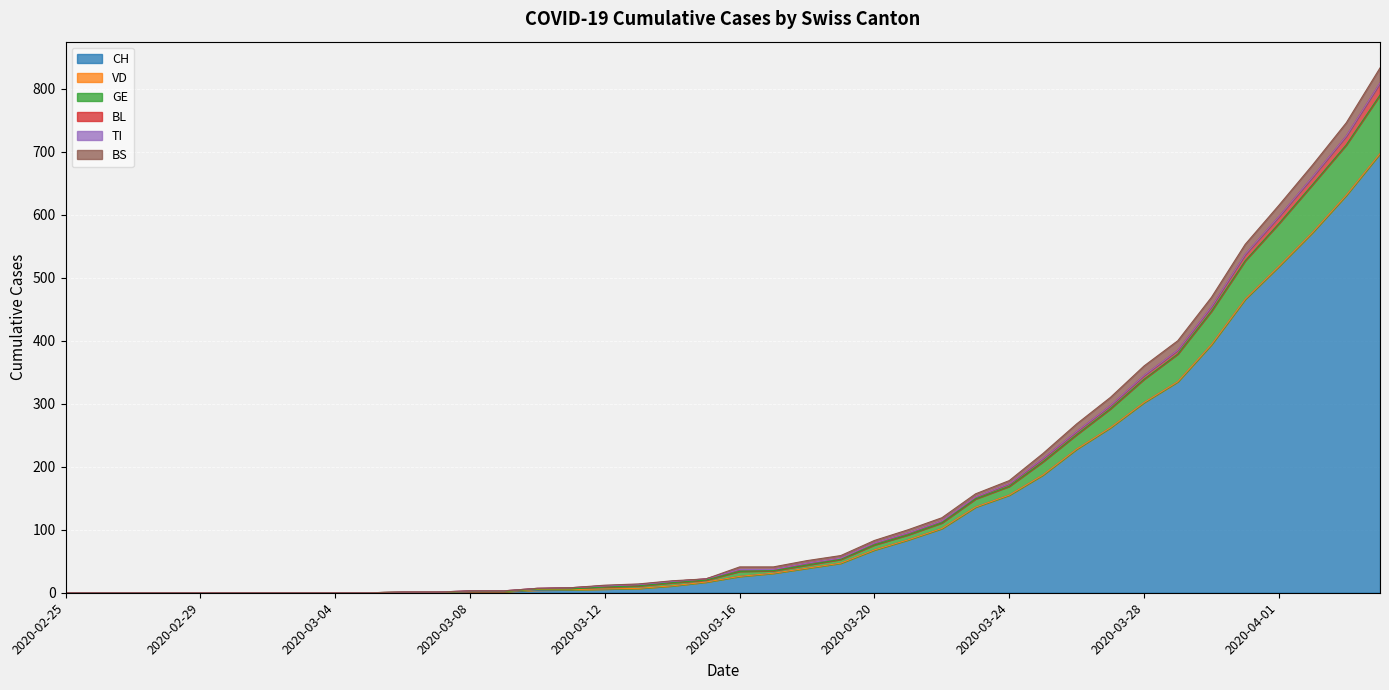

Reading left to right, what are all the values shown in this chart?

CH: 2020-02-25=0	2020-02-26=0	2020-02-27=0	2020-02-28=0	2020-02-29=0	2020-03-01=0	2020-03-02=0	2020-03-03=0	2020-03-04=0	2020-03-05=0	2020-03-06=1	2020-03-07=1	2020-03-08=2	2020-03-09=2	2020-03-10=4	2020-03-11=5	2020-03-12=6	2020-03-13=7	2020-03-14=11	2020-03-15=17	2020-03-16=26	2020-03-17=31	2020-03-18=39	2020-03-19=47	2020-03-20=68	2020-03-21=84	2020-03-22=102	2020-03-23=136	2020-03-24=155	2020-03-25=187	2020-03-26=228	2020-03-27=262	2020-03-28=302	2020-03-29=335	2020-03-30=394	2020-03-31=466	2020-04-01=518	2020-04-02=572	2020-04-03=631	2020-04-04=697
VD: 2020-02-25=0	2020-02-26=0	2020-02-27=0	2020-02-28=0	2020-02-29=0	2020-03-01=0	2020-03-02=0	2020-03-03=0	2020-03-04=0	2020-03-05=0	2020-03-06=0	2020-03-07=0	2020-03-08=0	2020-03-09=0	2020-03-10=1	2020-03-11=0	2020-03-12=0	2020-03-13=0	2020-03-14=0	2020-03-15=0	2020-03-16=0	2020-03-17=0	2020-03-18=0	2020-03-19=0	2020-03-20=0	2020-03-21=0	2020-03-22=0	2020-03-23=0	2020-03-24=0	2020-03-25=0	2020-03-26=0	2020-03-27=0	2020-03-28=0	2020-03-29=0	2020-03-30=0	2020-03-31=0	2020-04-01=0	2020-04-02=0	2020-04-03=0	2020-04-04=0
GE: 2020-02-25=0	2020-02-26=0	2020-02-27=0	2020-02-28=0	2020-02-29=0	2020-03-01=0	2020-03-02=0	2020-03-03=0	2020-03-04=0	2020-03-05=0	2020-03-06=0	2020-03-07=0	2020-03-08=0	2020-03-09=0	2020-03-10=1	2020-03-11=1	2020-03-12=3	2020-03-13=4	2020-03-14=5	2020-03-15=3	2020-03-16=8	2020-03-17=4	2020-03-18=5	2020-03-19=6	2020-03-20=8	2020-03-21=8	2020-03-22=9	2020-03-23=13	2020-03-24=14	2020-03-25=21	2020-03-26=23	2020-03-27=30	2020-03-28=37	2020-03-29=44	2020-03-30=53	2020-03-31=61	2020-04-01=68	2020-04-02=76	2020-04-03=80	2020-04-04=93
BL: 2020-02-25=0	2020-02-26=0	2020-02-27=0	2020-02-28=0	2020-02-29=0	2020-03-01=0	2020-03-02=0	2020-03-03=0	2020-03-04=0	2020-03-05=0	2020-03-06=0	2020-03-07=0	2020-03-08=1	2020-03-09=1	2020-03-10=1	2020-03-11=2	2020-03-12=2	2020-03-13=2	2020-03-14=2	2020-03-15=2	2020-03-16=3	2020-03-17=2	2020-03-18=3	2020-03-19=2	2020-03-20=3	2020-03-21=3	2020-03-22=3	2020-03-23=3	2020-03-24=4	2020-03-25=5	2020-03-26=5	2020-03-27=5	2020-03-28=6	2020-03-29=6	2020-03-30=7	2020-03-31=10	2020-04-01=11	2020-04-02=12	2020-04-03=14	2020-04-04=19
TI: 2020-02-25=0	2020-02-26=0	2020-02-27=0	2020-02-28=0	2020-02-29=0	2020-03-01=0	2020-03-02=0	2020-03-03=0	2020-03-04=0	2020-03-05=0	2020-03-06=0	2020-03-07=0	2020-03-08=0	2020-03-09=0	2020-03-10=0	2020-03-11=0	2020-03-12=0	2020-03-13=0	2020-03-14=0	2020-03-15=0	2020-03-16=0	2020-03-17=0	2020-03-18=0	2020-03-19=0	2020-03-20=0	2020-03-21=0	2020-03-22=0	2020-03-23=0	2020-03-24=0	2020-03-25=0	2020-03-26=0	2020-03-27=0	2020-03-28=0	2020-03-29=0	2020-03-30=0	2020-03-31=0	2020-04-01=0	2020-04-02=0	2020-04-03=0	2020-04-04=0
BS: 2020-02-25=0	2020-02-26=0	2020-02-27=0	2020-02-28=0	2020-02-29=0	2020-03-01=0	2020-03-02=0	2020-03-03=0	2020-03-04=0	2020-03-05=0	2020-03-06=0	2020-03-07=0	2020-03-08=0	2020-03-09=0	2020-03-10=0	2020-03-11=0	2020-03-12=1	2020-03-13=1	2020-03-14=1	2020-03-15=0	2020-03-16=4	2020-03-17=4	2020-03-18=4	2020-03-19=4	2020-03-20=4	2020-03-21=5	2020-03-22=5	2020-03-23=5	2020-03-24=5	2020-03-25=8	2020-03-26=12	2020-03-27=13	2020-03-28=15	2020-03-29=15	2020-03-30=15	2020-03-31=16	2020-04-01=18	2020-04-02=19	2020-04-03=21	2020-04-04=24